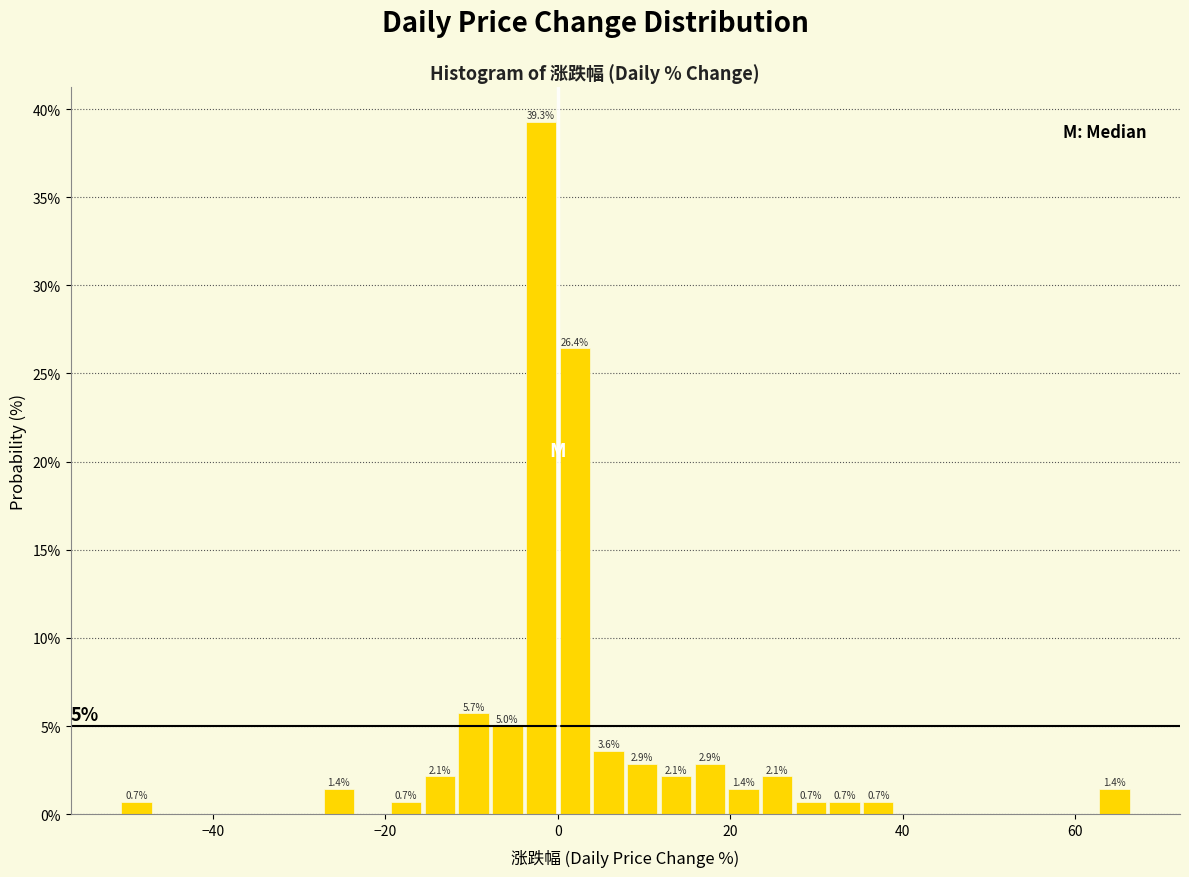

Around what value on the x-axis is the tallest bar? Give the approximate position of its centre, as read against the axis.

-2